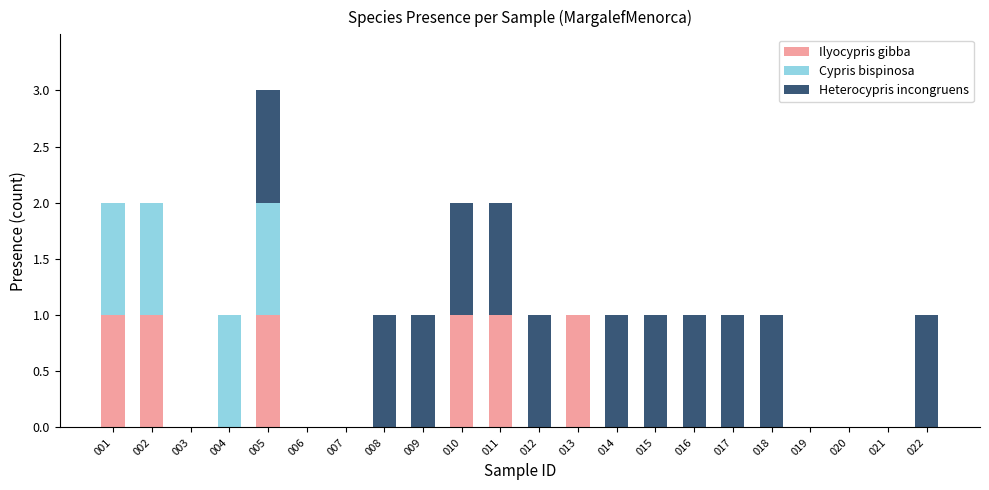

At which category is the sum across all series the highest?

005